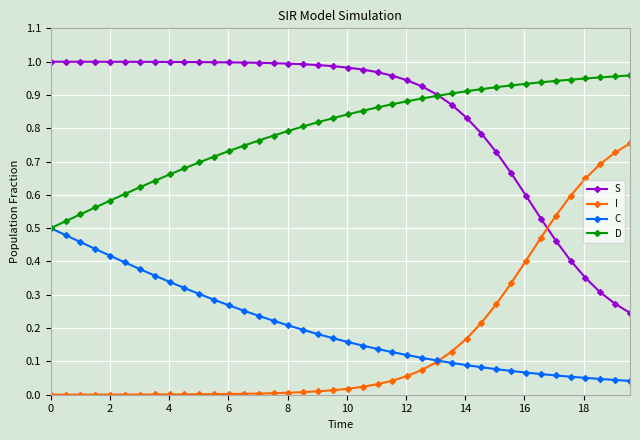

After their last crossing, which series has the higher values: S or I?

I